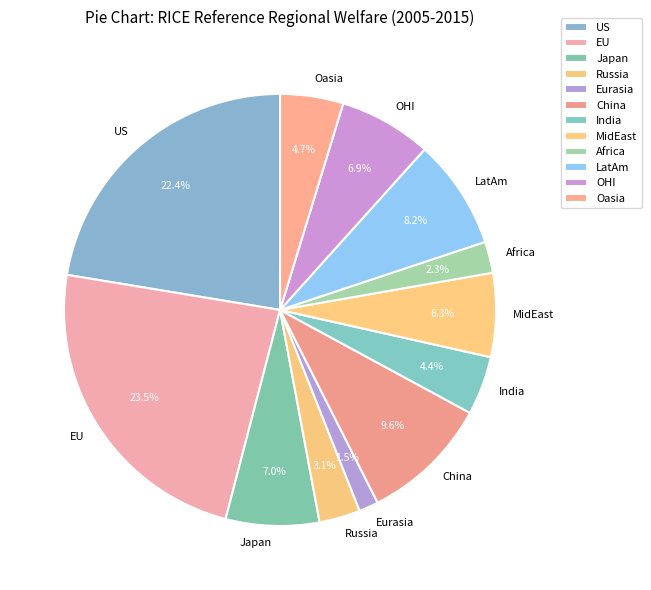

Between Africa and Oasia, which is larger?

Oasia